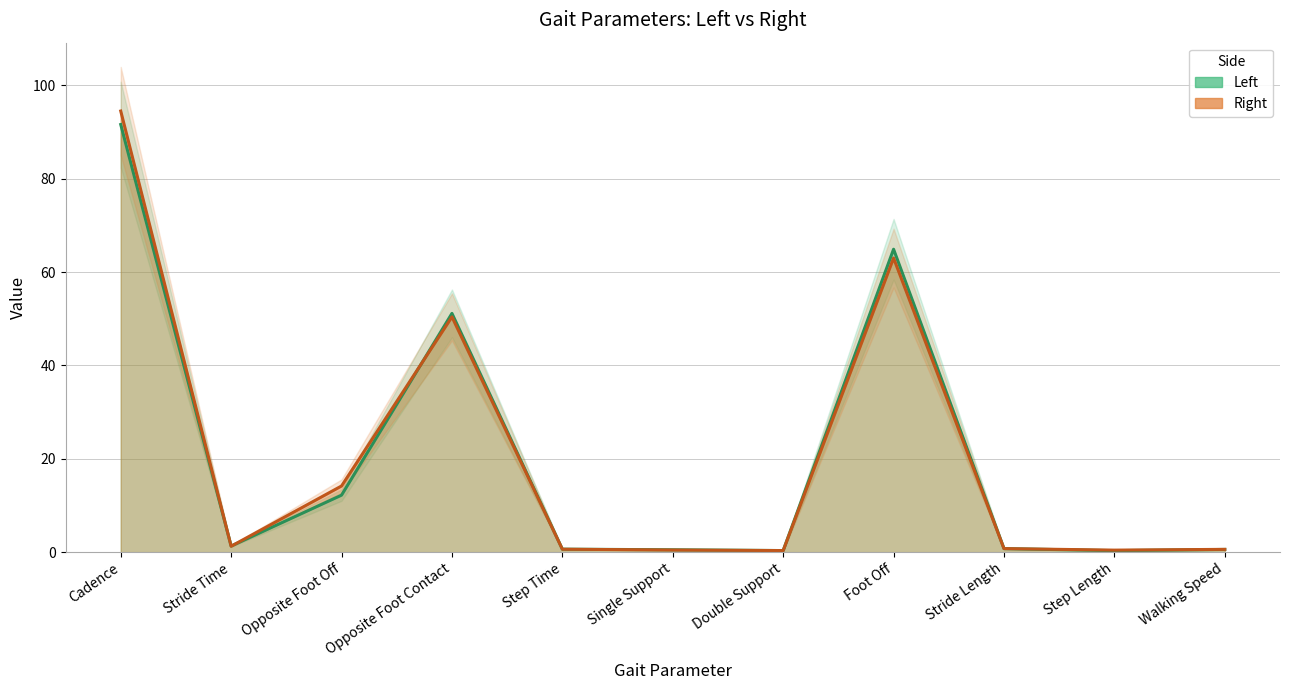

Which category has the lowest value in the Left series?

Step Length